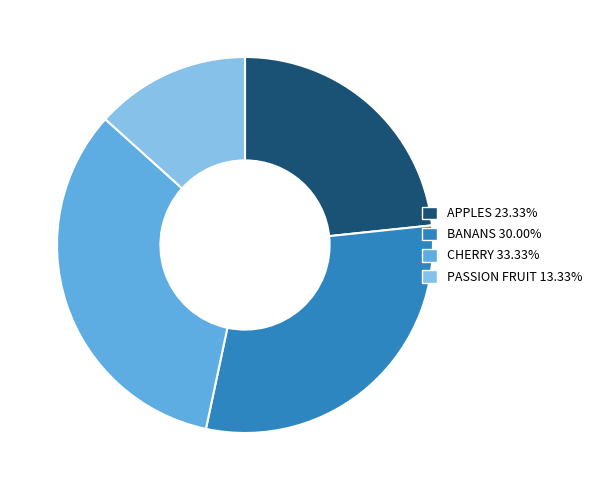

Is the sum of APPLES and BANANS greater than half?

Yes